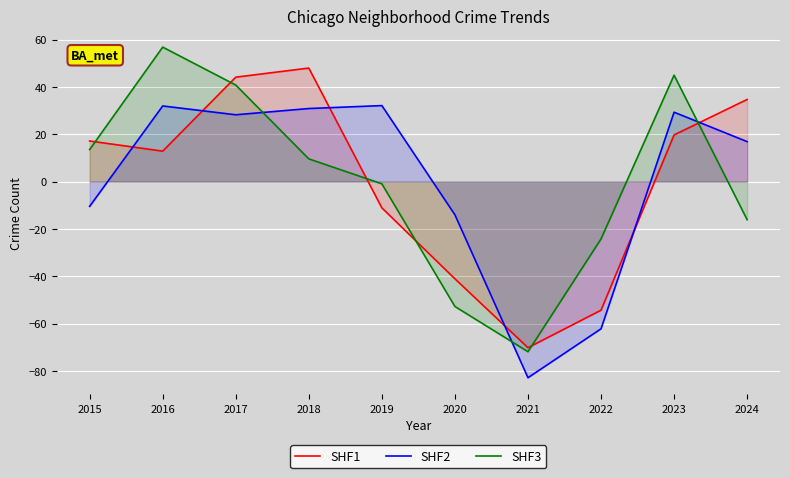

What is the spread (max minus min) of values at 2023?

25.3